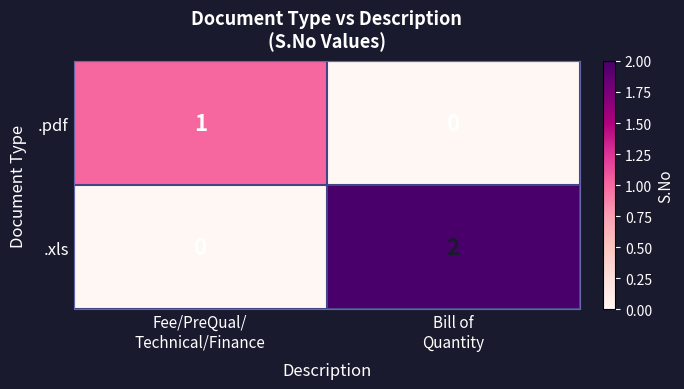

List the series in order of their peak value, highest first.

.xls, .pdf